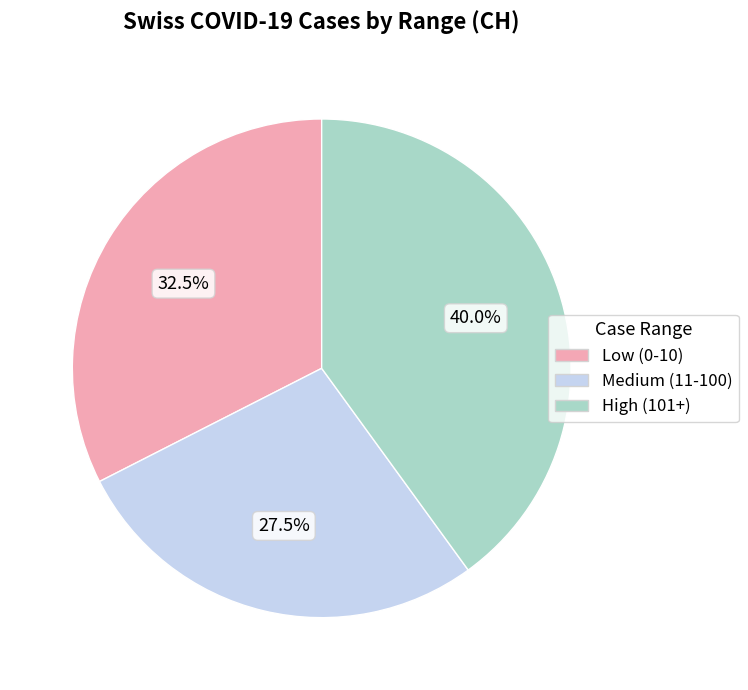

Does Low (0-10) account for over 50% of the chart?

No